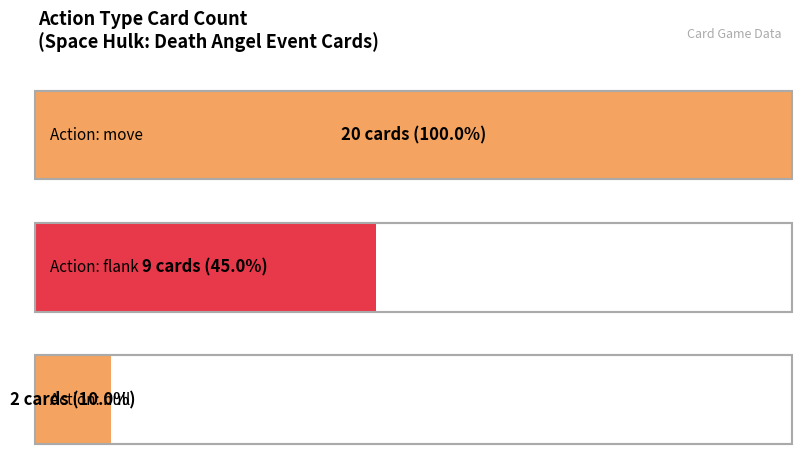

What is the label of the 2nd bar from the left?

flank